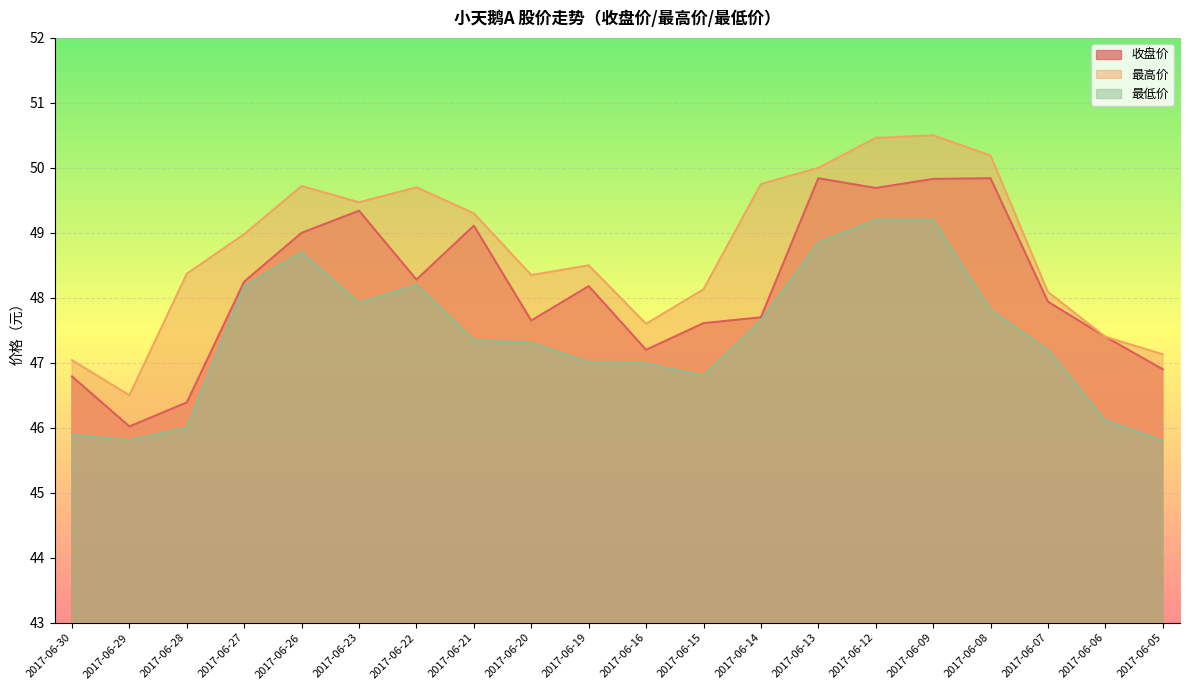

Is the value of 最高价 at 2017-06-30 greater than the value of 收盘价 at 2017-06-19?

No